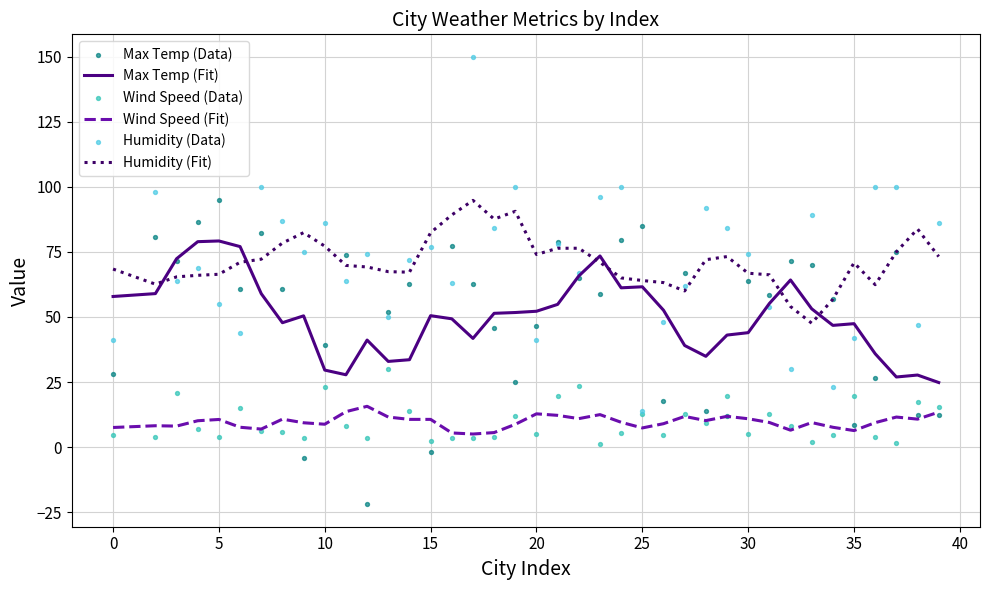

Which series has the largest Y range (max minus min)?

Humidity (Data)